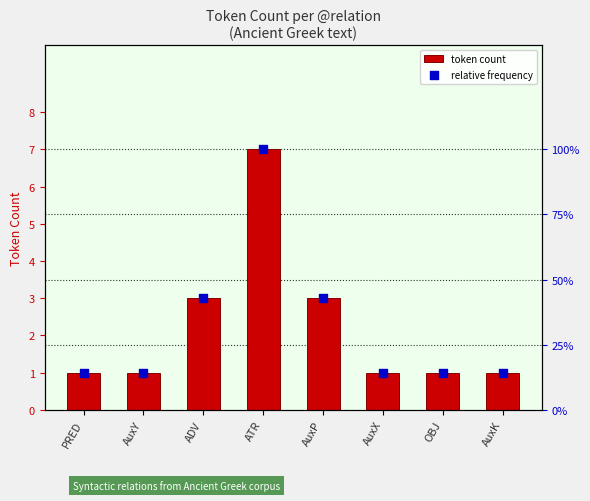

Is the value of relative frequency at AuxP greater than the value of token count at AuxY?

No